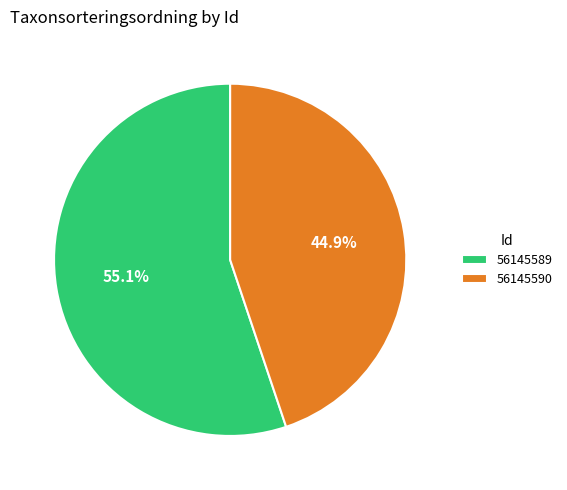

What percentage is the 56145590 slice, to the nearest percent?

45%